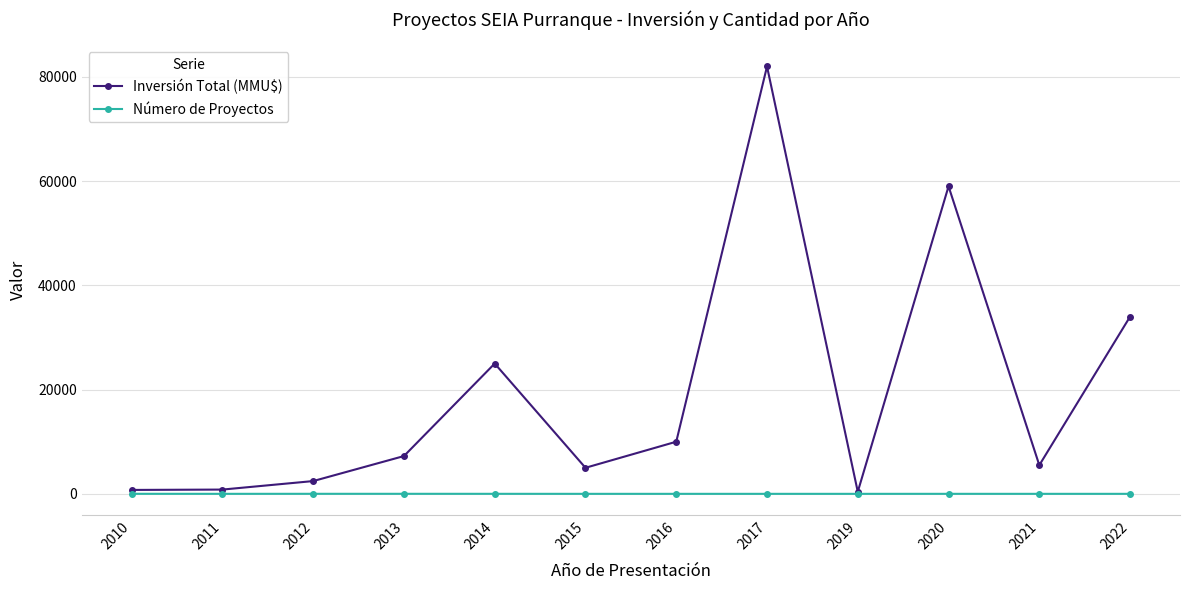

What is the greatest value displayed?

82000